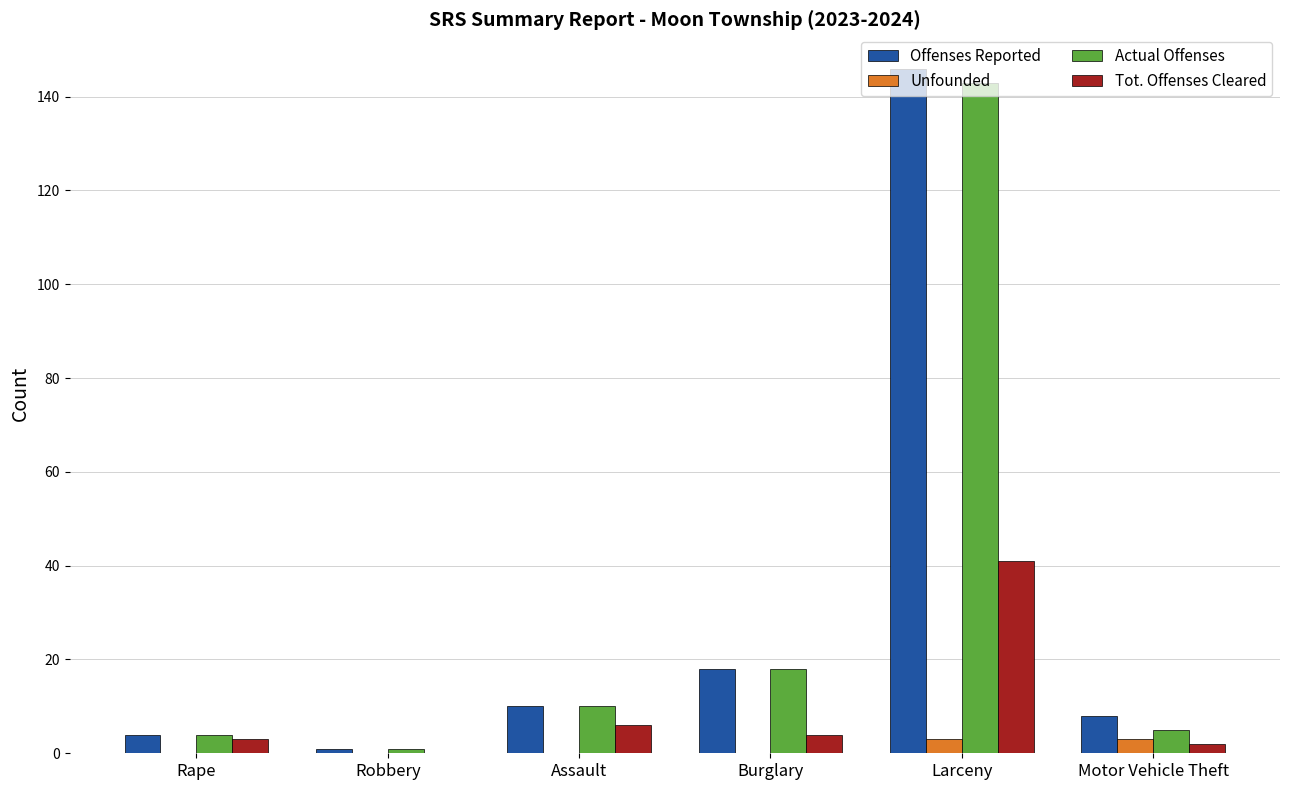

What is the average value of the Tot. Offenses Cleared series?

9